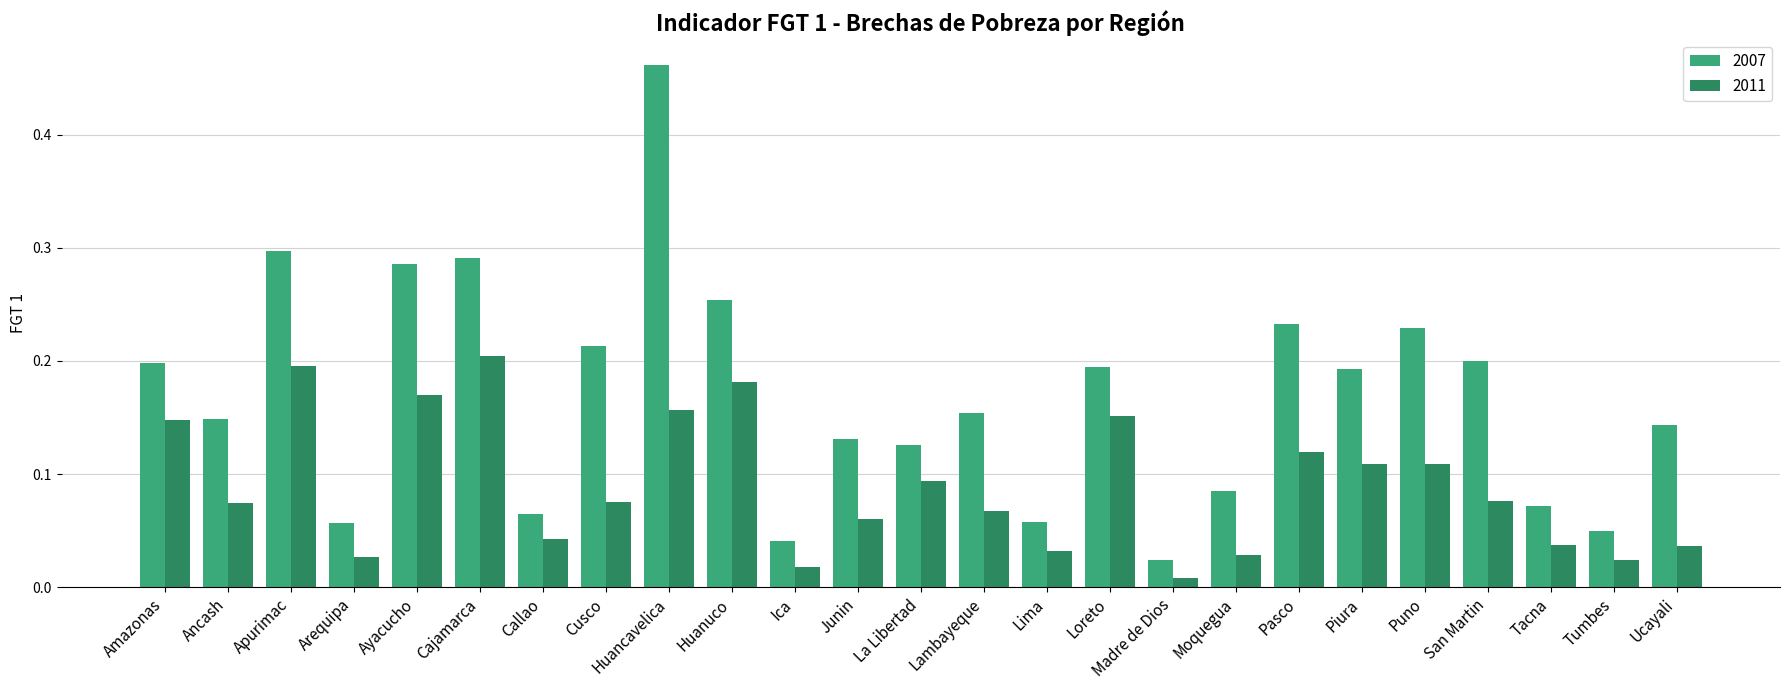

Does the chart contain stacked bars?

No